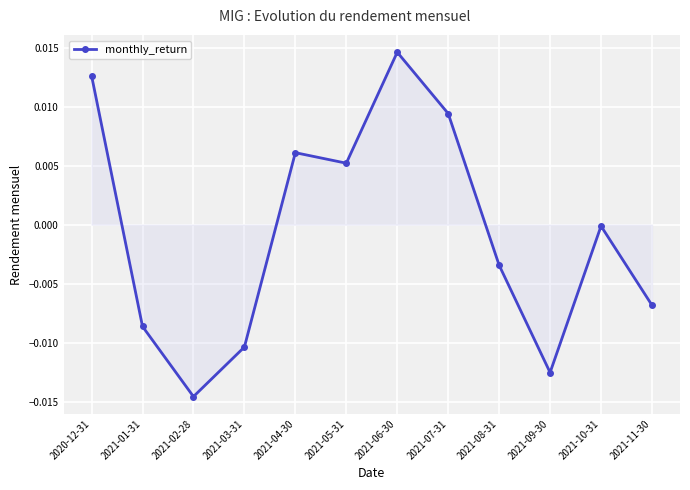

What is the label of the 10th point from the left?

2021-09-30